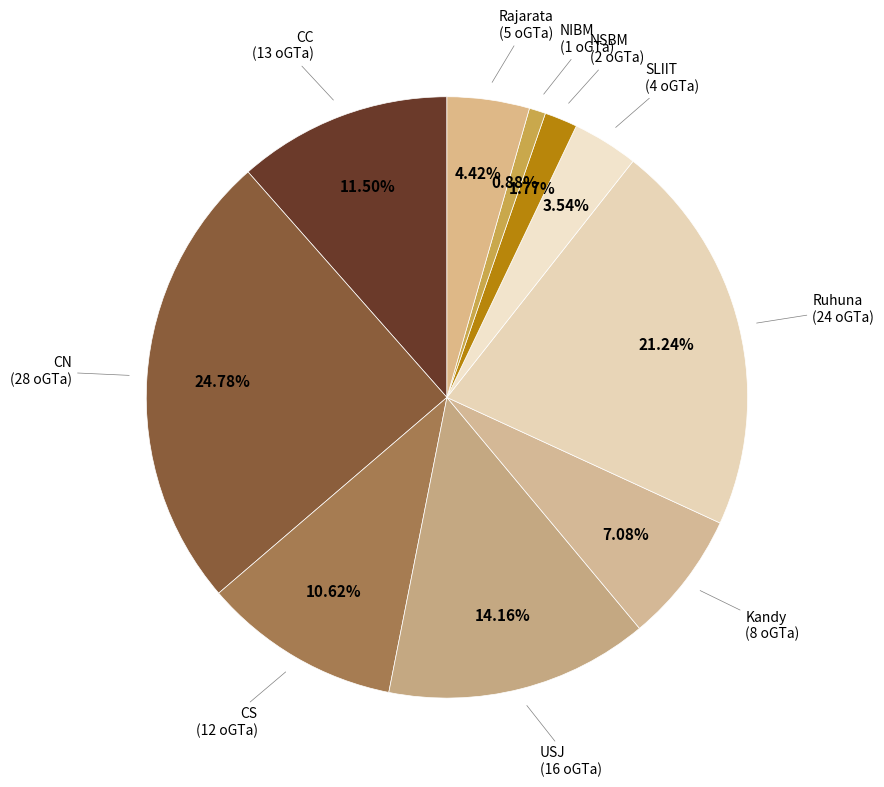

Which category has the biggest portion of the pie?

CN